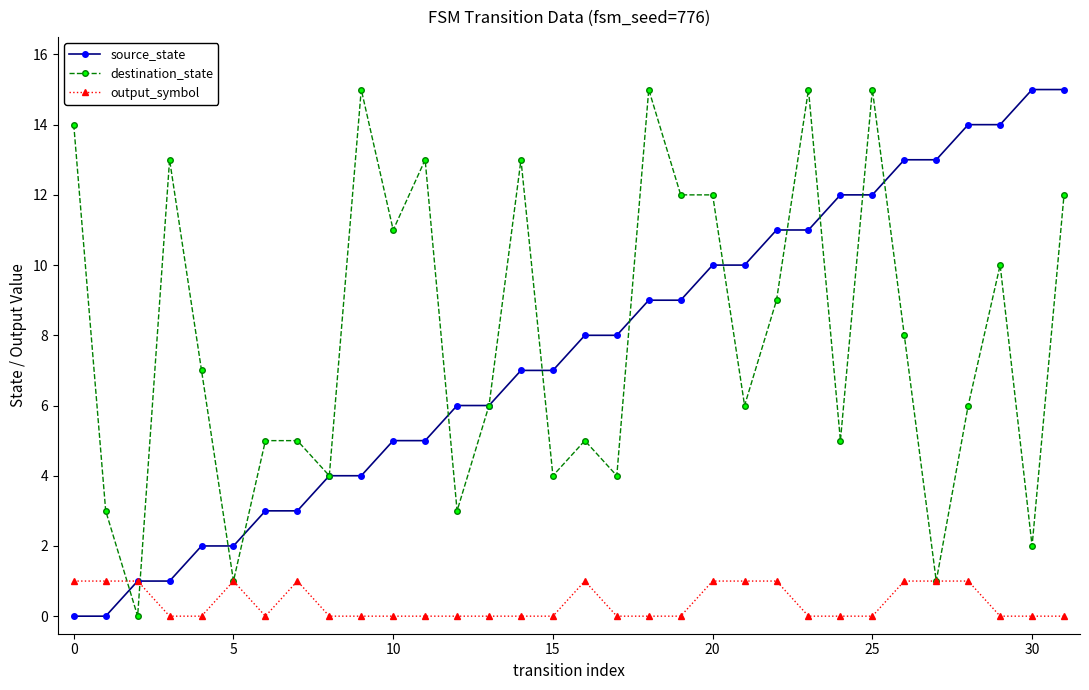

What is the maximum value shown in the chart?

15